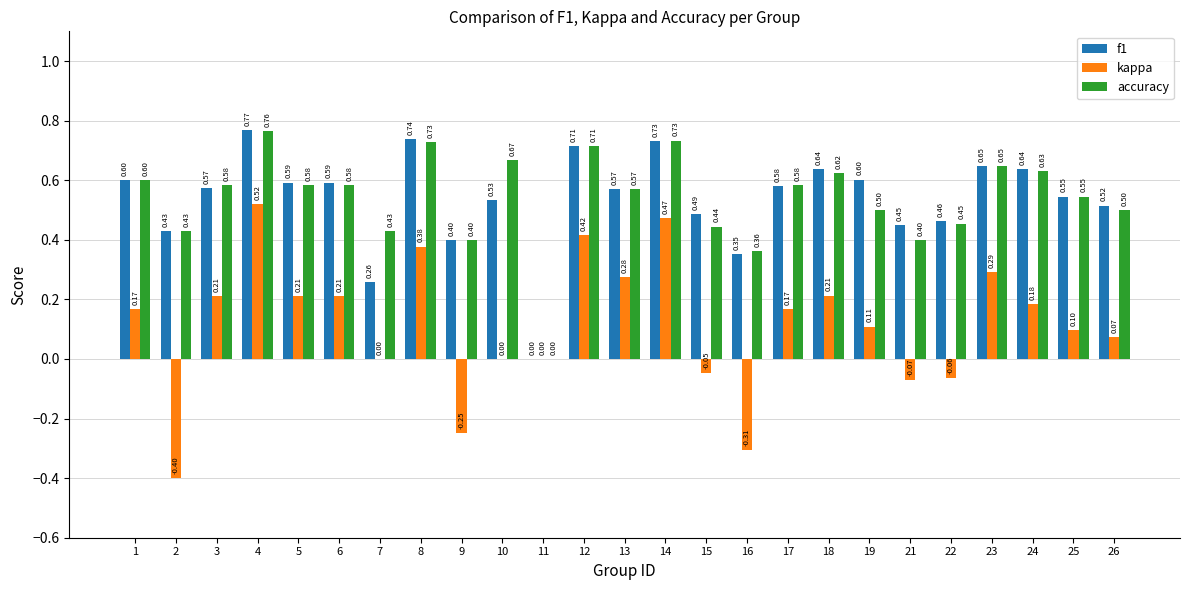

At which category is the sum across all series the highest?

4